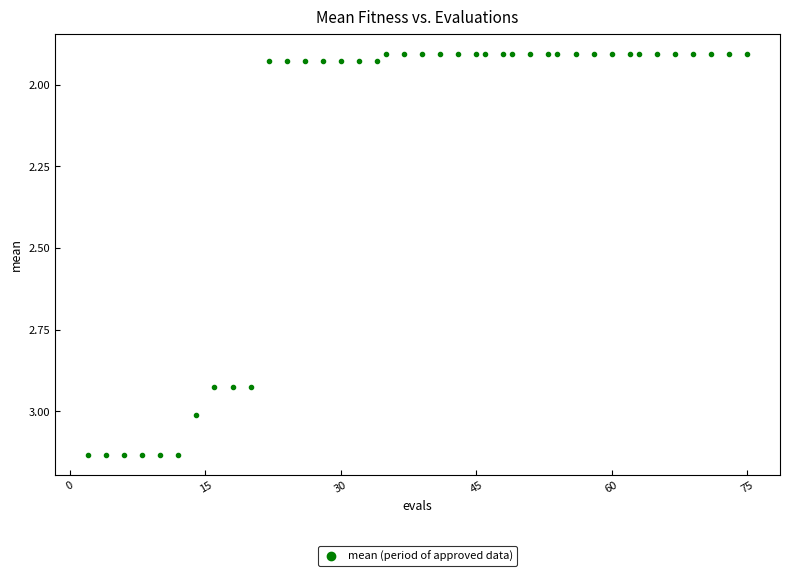

What is the range of Y values (max minus min)?

1.2